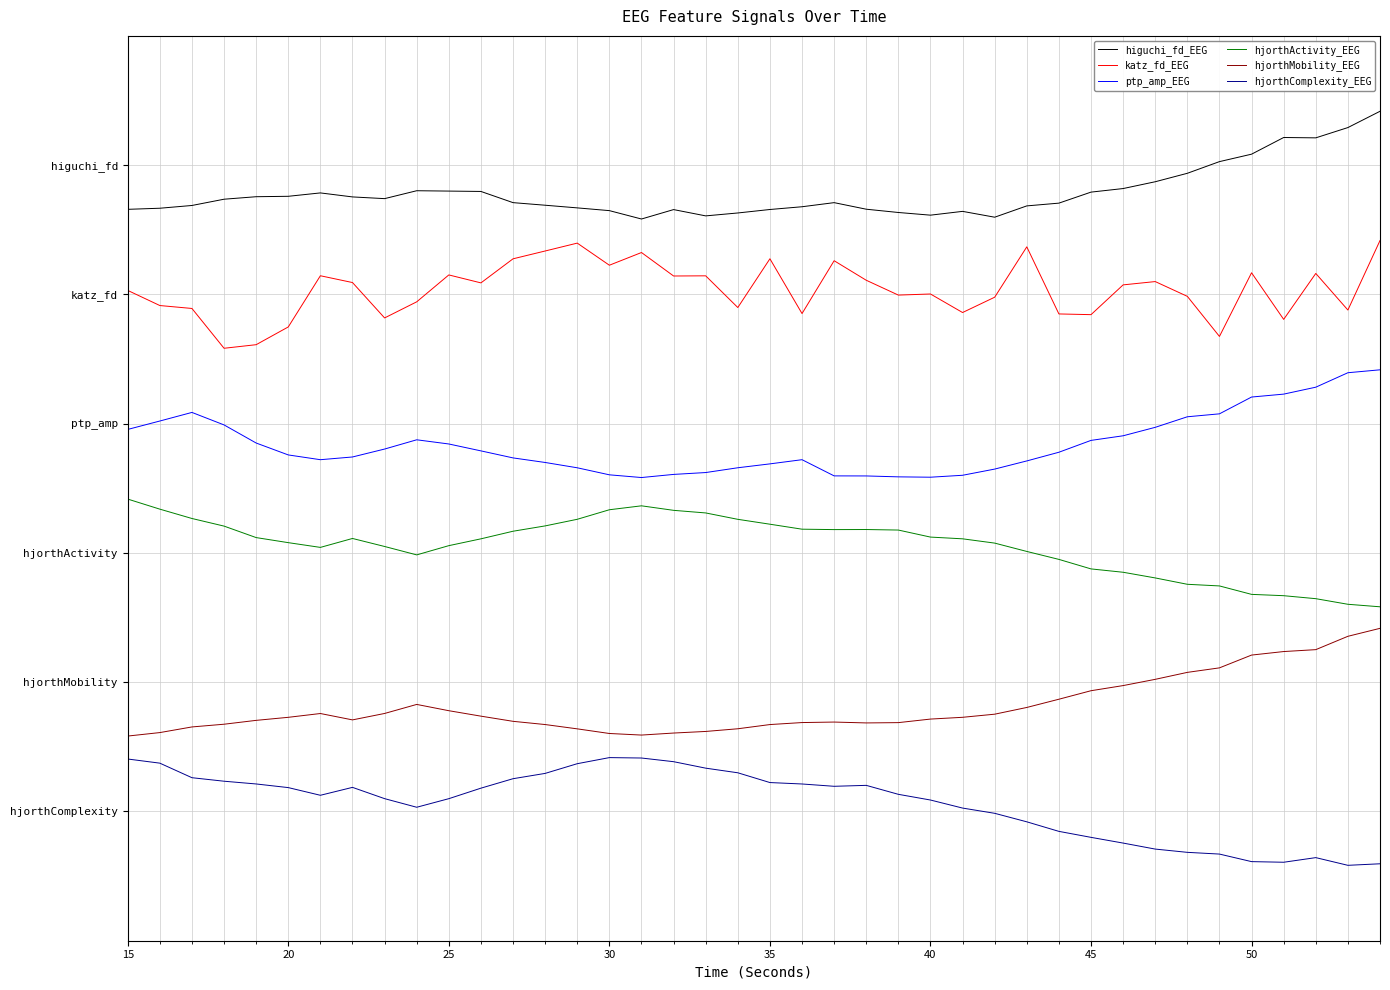

True or false: hjorthComplexity_EEG and katz_fd_EEG intersect in this chart.

False